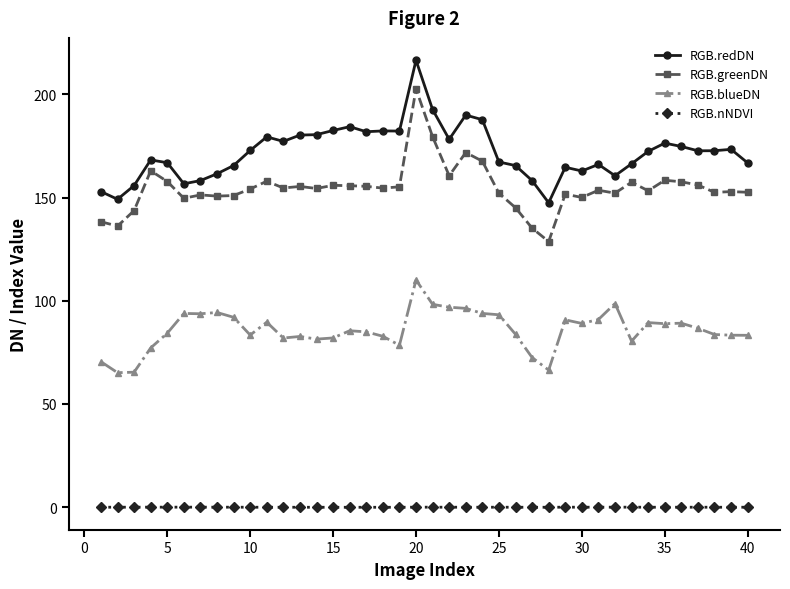

How many categories are shown in the chart?

40